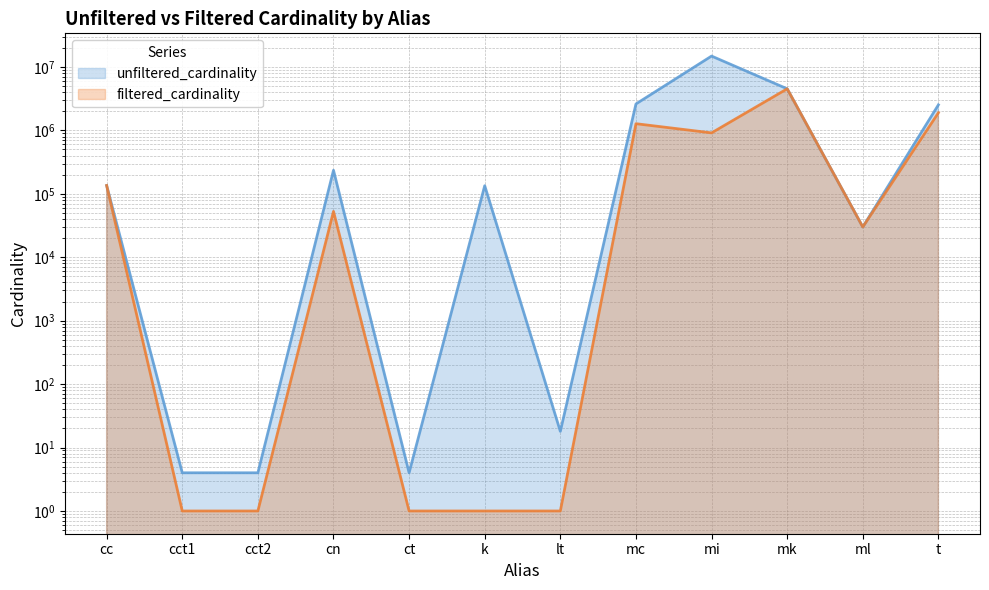

What value does the unfiltered_cardinality series have at cct1?

4